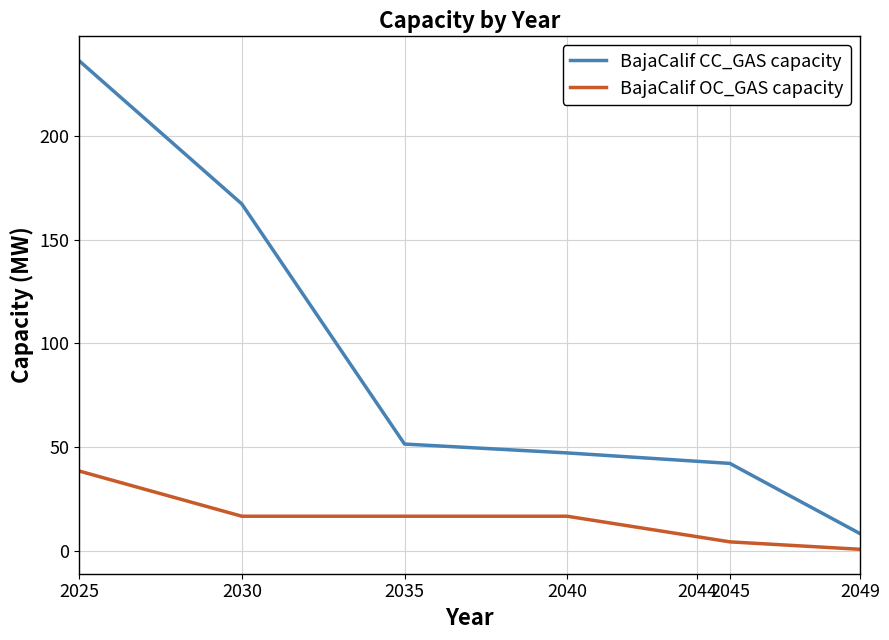

What is the highest value of the BajaCalif CC_GAS capacity series?

236.1